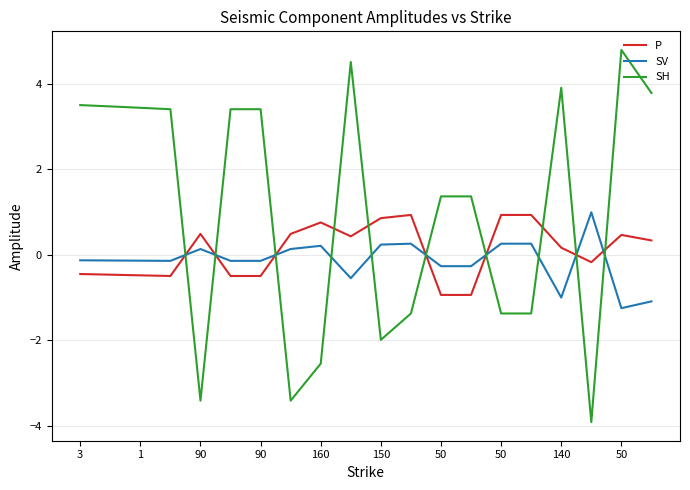

Count the number of data series in this chart.

3